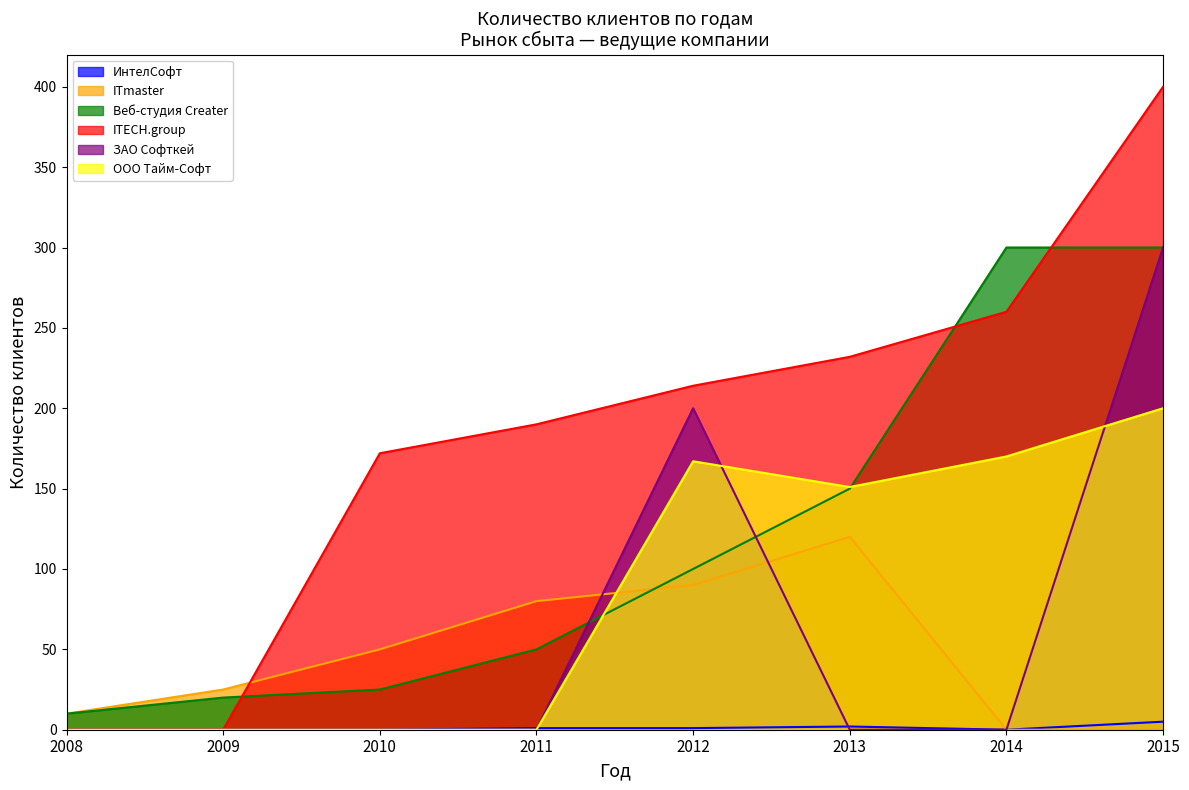

How many series are shown in this chart?

6